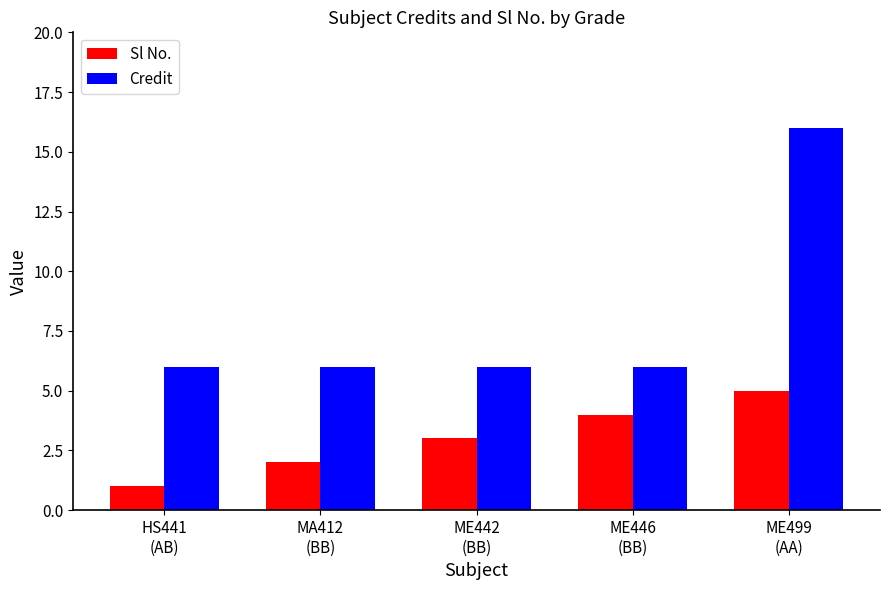

What is the difference between the maximum and minimum values in the Sl No. series?

4